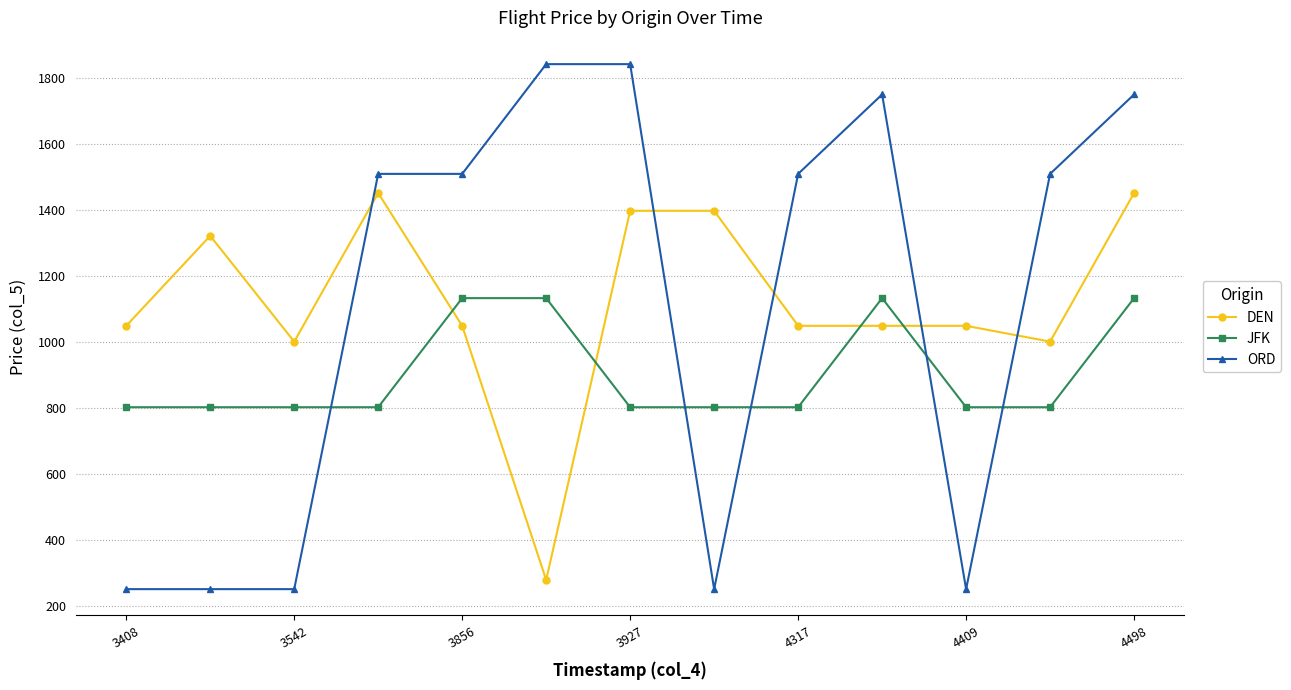

What is the difference between the maximum and minimum values in the ORD series?

1593